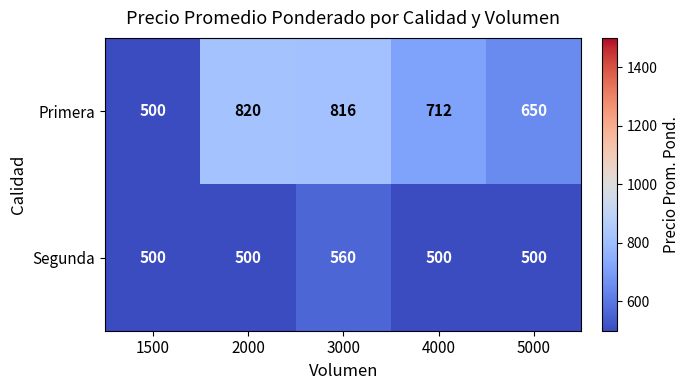

What is the average value of the Primera series?

700